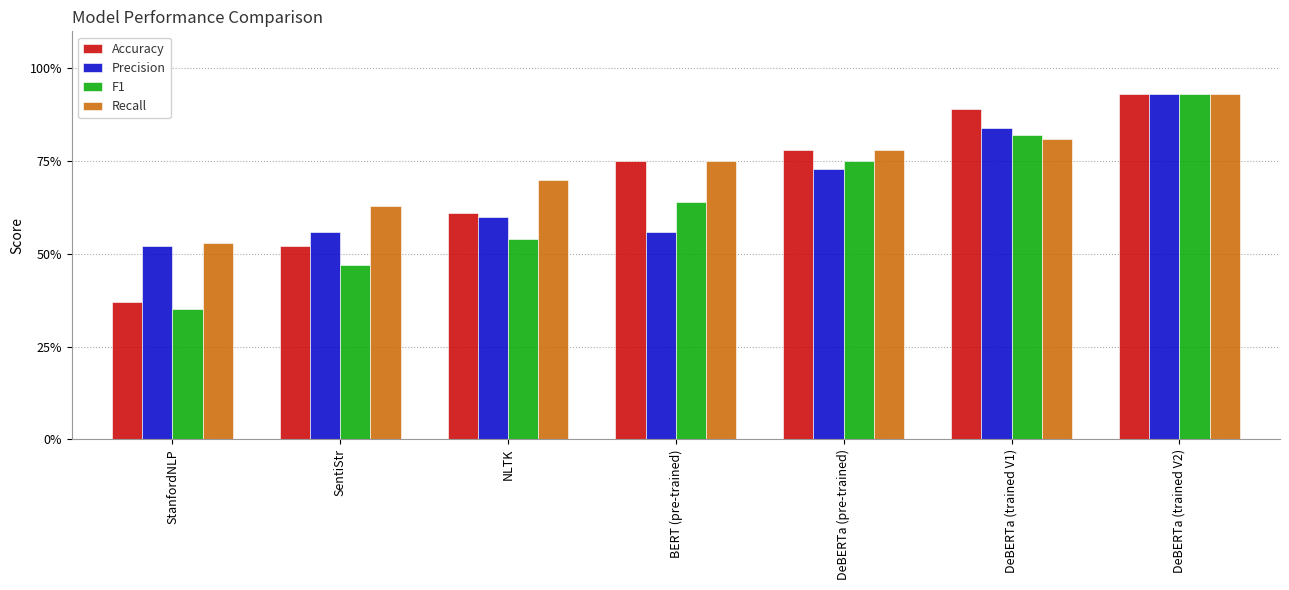

Reading right to left, transcribe all the data shown in this chart.

Accuracy: DeBERTa (trained V2)=0.9	DeBERTa (trained V1)=0.9	DeBERTa (pre-trained)=0.8	BERT (pre-trained)=0.8	NLTK=0.6	SentiStr=0.5	StanfordNLP=0.4
Precision: DeBERTa (trained V2)=0.9	DeBERTa (trained V1)=0.8	DeBERTa (pre-trained)=0.7	BERT (pre-trained)=0.6	NLTK=0.6	SentiStr=0.6	StanfordNLP=0.5
F1: DeBERTa (trained V2)=0.9	DeBERTa (trained V1)=0.8	DeBERTa (pre-trained)=0.8	BERT (pre-trained)=0.6	NLTK=0.5	SentiStr=0.5	StanfordNLP=0.3
Recall: DeBERTa (trained V2)=0.9	DeBERTa (trained V1)=0.8	DeBERTa (pre-trained)=0.8	BERT (pre-trained)=0.8	NLTK=0.7	SentiStr=0.6	StanfordNLP=0.5